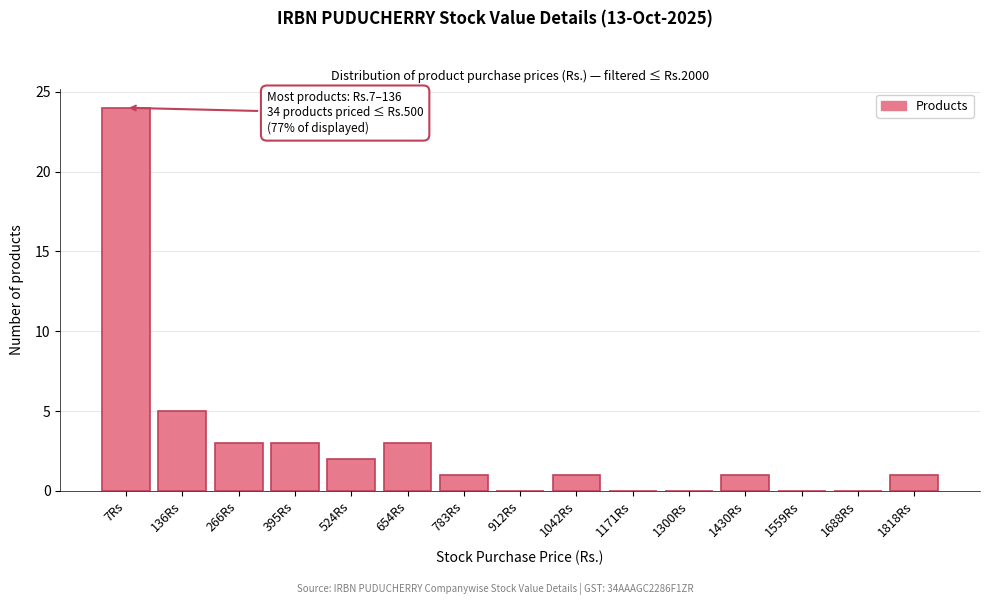

Reading left to right, list all the values displayed in this chart.

7Rs=24	136Rs=5	266Rs=3	395Rs=3	524Rs=2	654Rs=3	783Rs=1	912Rs=0	1042Rs=1	1171Rs=0	1300Rs=0	1430Rs=1	1559Rs=0	1688Rs=0	1818Rs=1